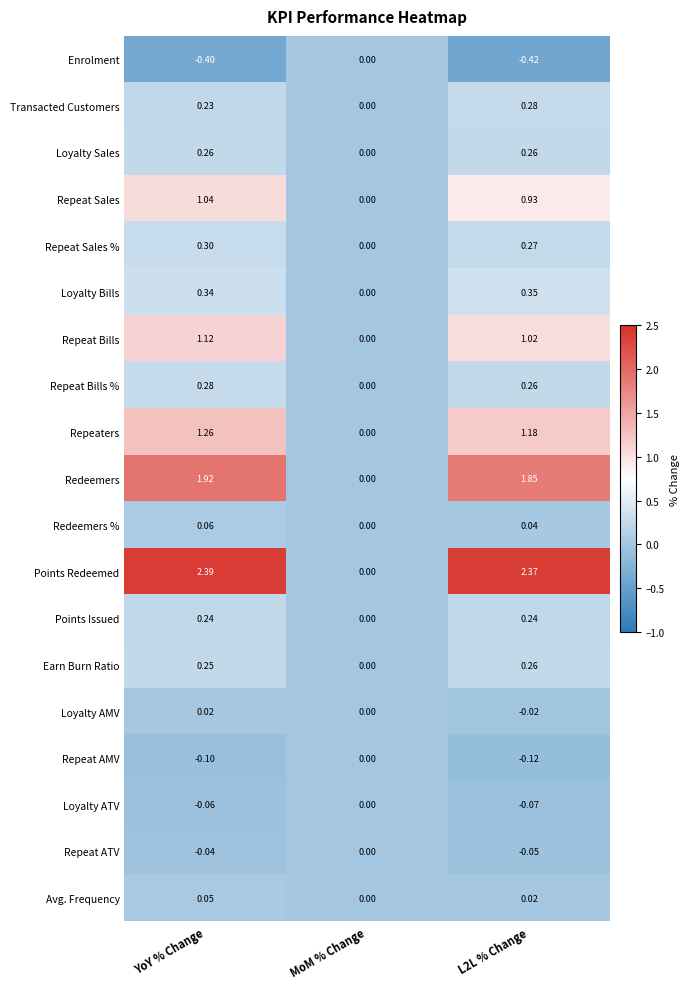

At which category is the sum across all series the highest?

YoY % Change